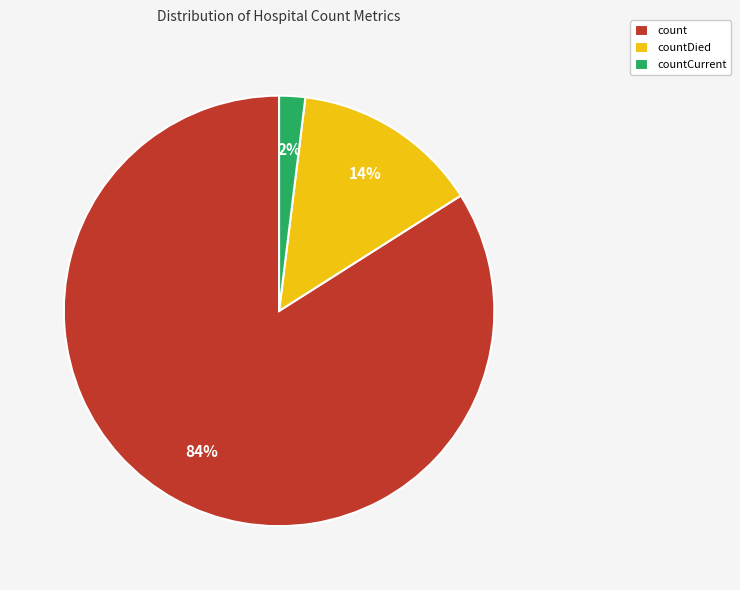

Which has a higher value, count or countCurrent?

count